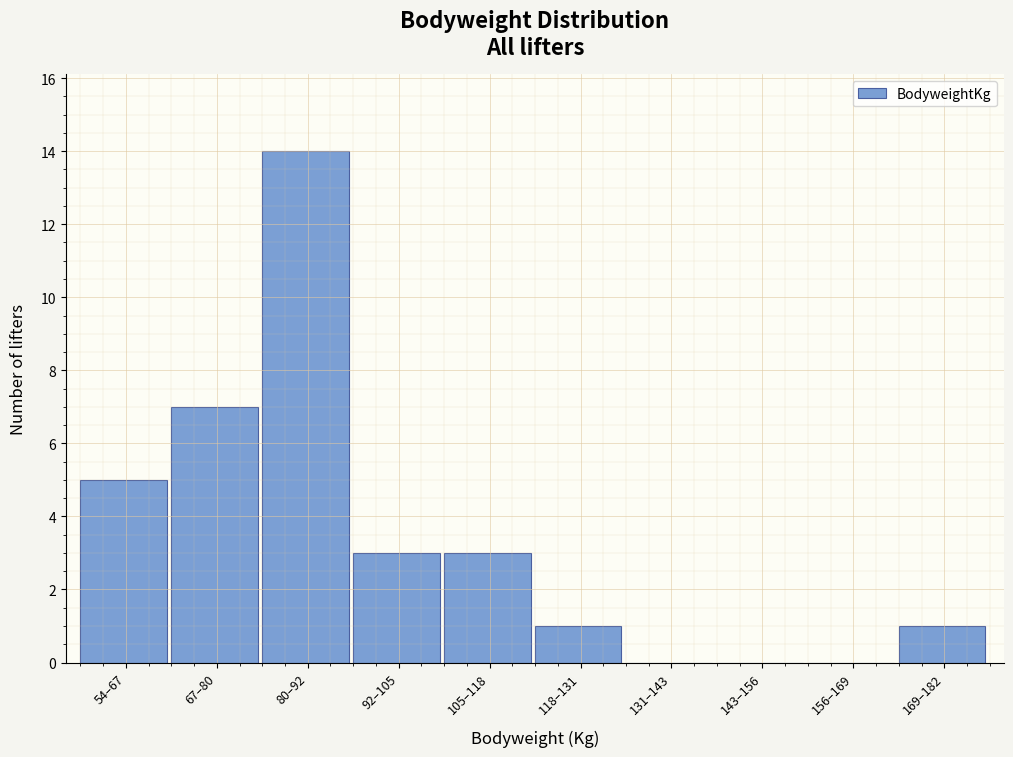

Reading right to left, transcribe all the data shown in this chart.

169–182=1	156–169=0	143–156=0	131–143=0	118–131=1	105–118=3	92–105=3	80–92=14	67–80=7	54–67=5